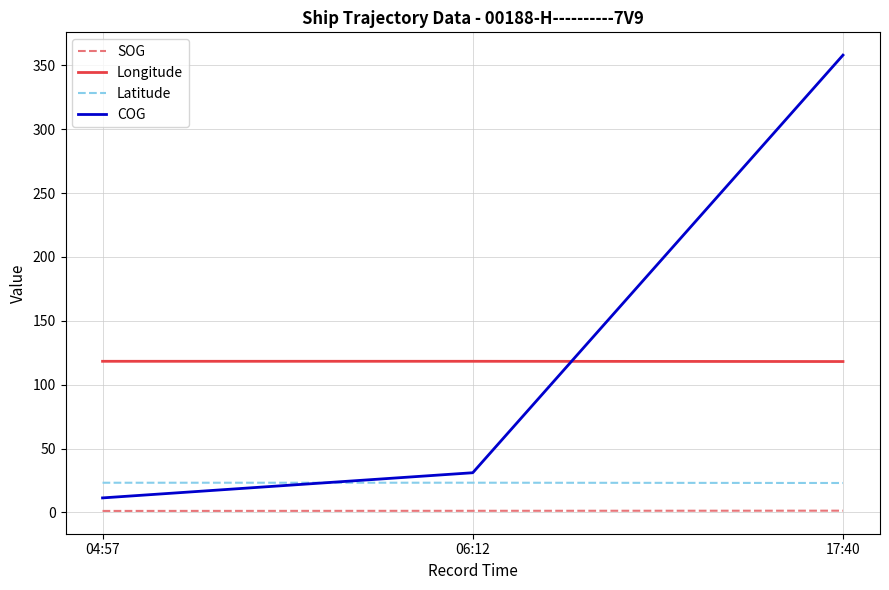

Is it true that Latitude equals 35.7 at 06:12?

False